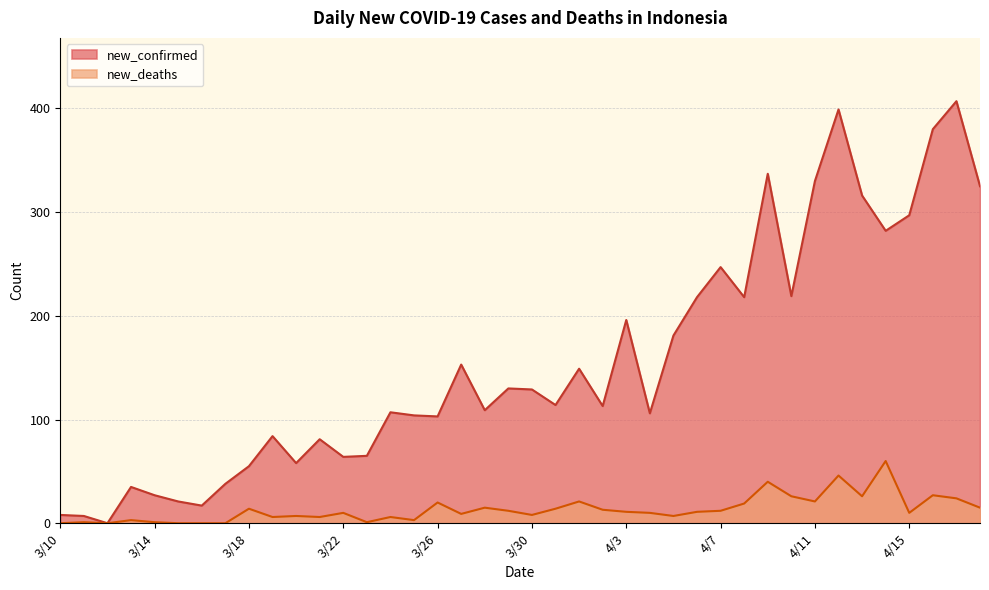

In new_deaths, how many points are lower than both neighbors (excluding endpoints)?

11